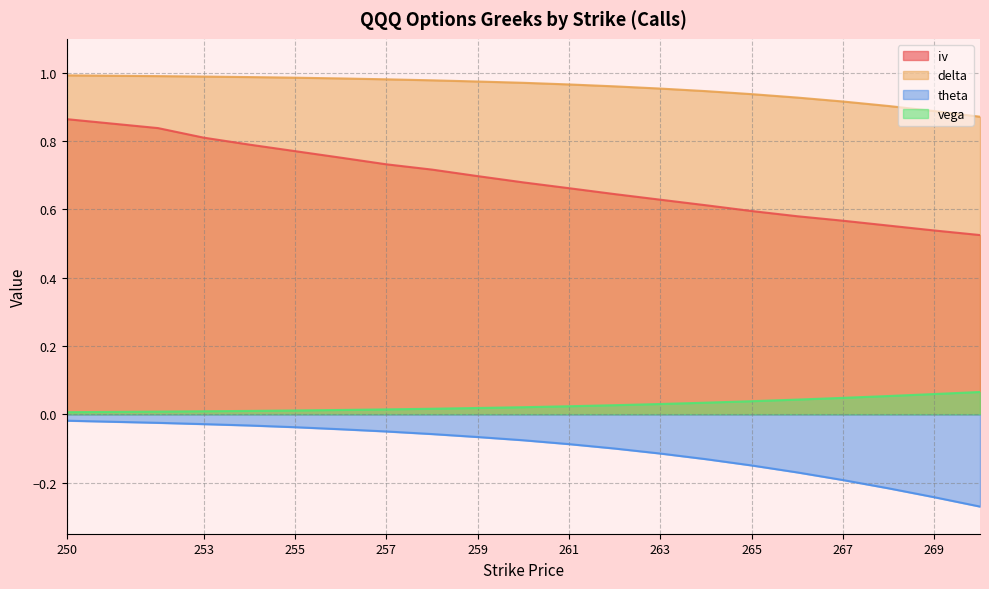

True or false: theta and iv intersect in this chart.

False